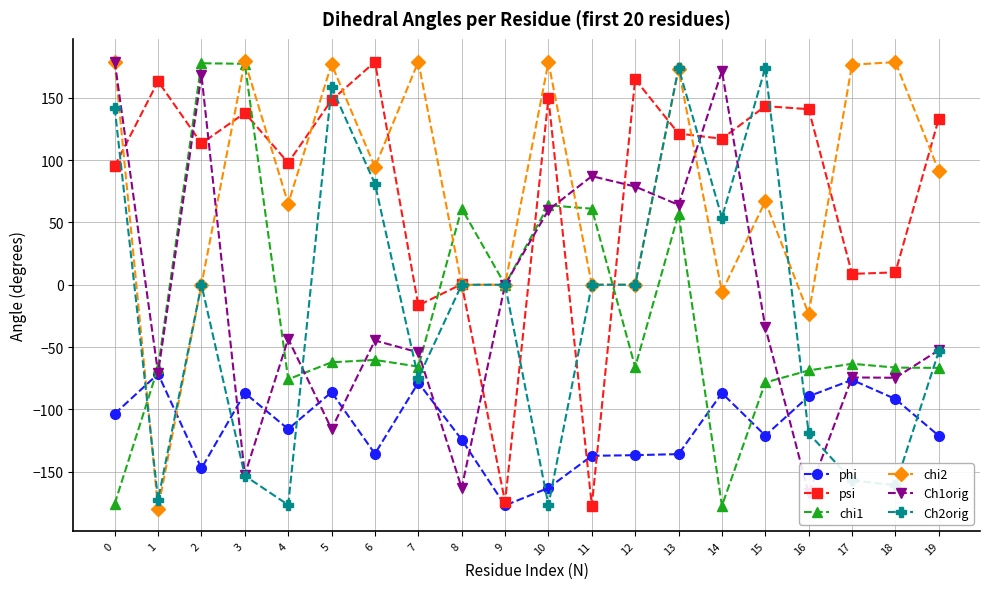

How many lines are shown in the chart?

6